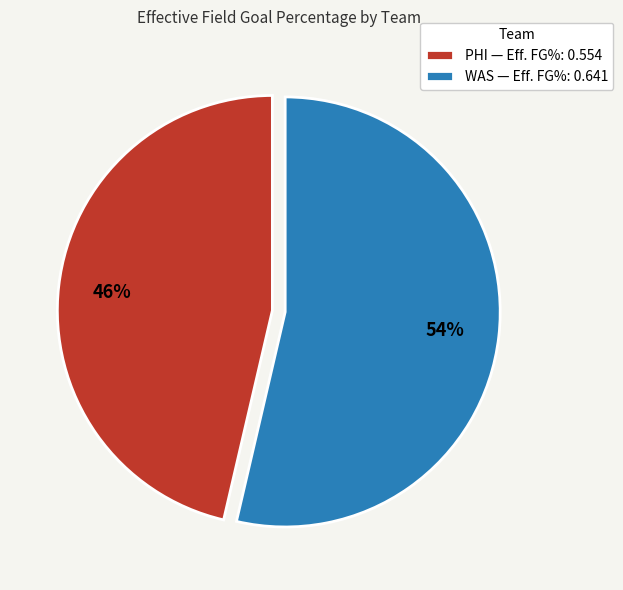

To the nearest percent, what is the combined percentage of PHI and WAS?

100%